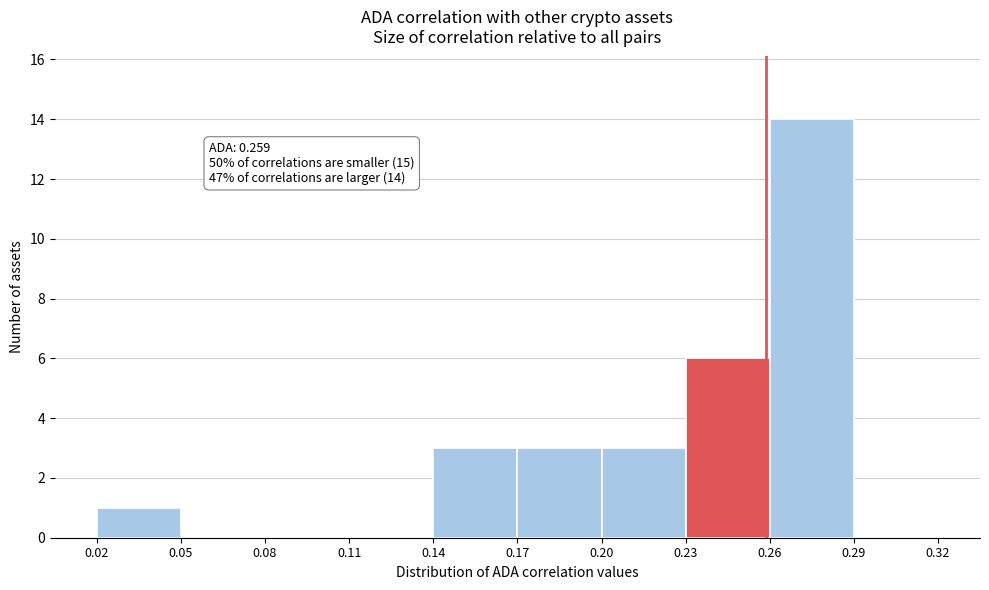

Which range on the x-axis has the tallest bar?

0.26 to 0.29